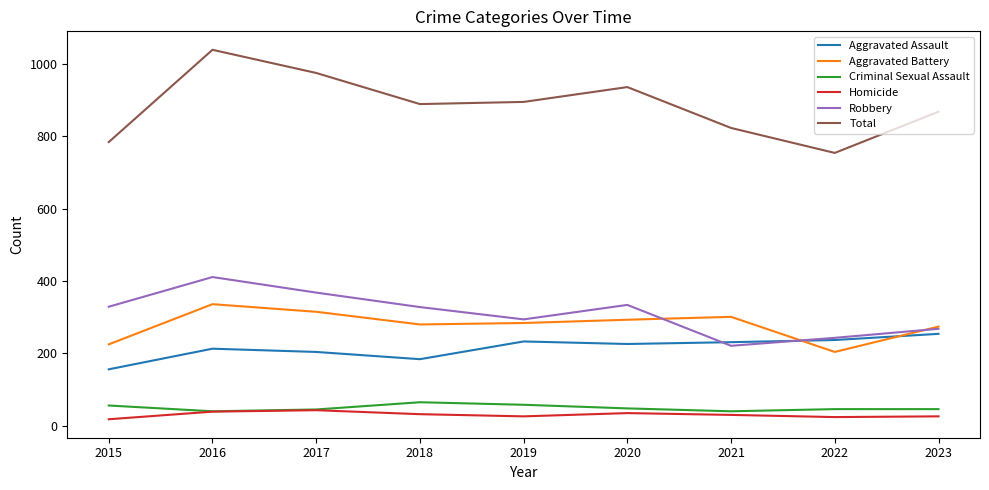

What is the difference between the maximum and second lowest values in the Criminal Sexual Assault series?

25